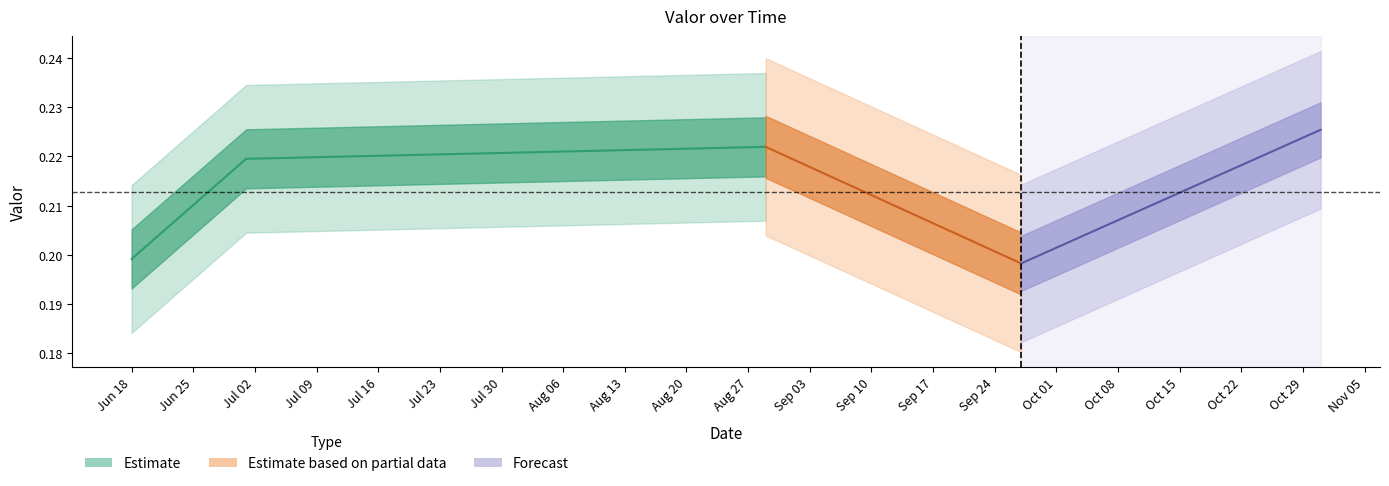

True or false: the data shows 0.2 at Jul 02.

True